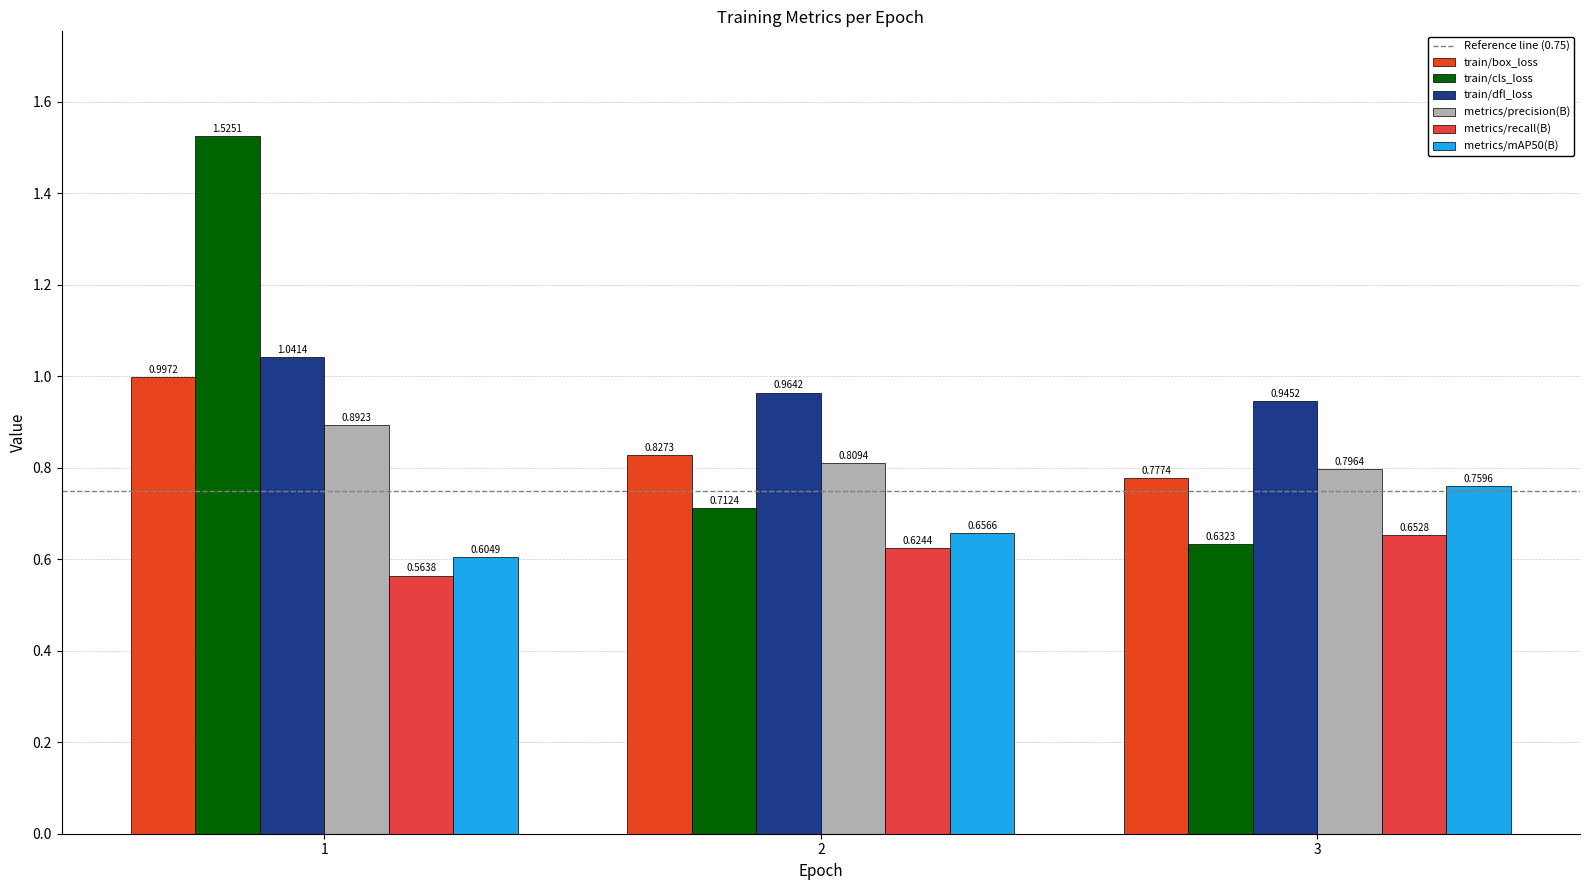

Are the bars grouped side by side (vs. stacked)?

Yes